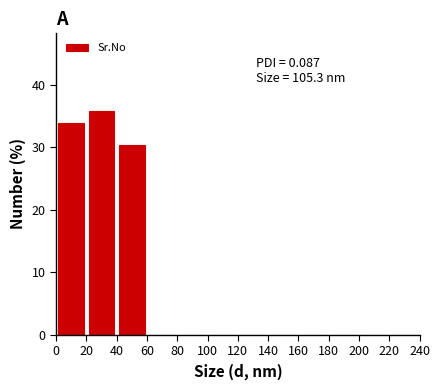

Over which range of the x-axis is the bar tallest?

20 to 40